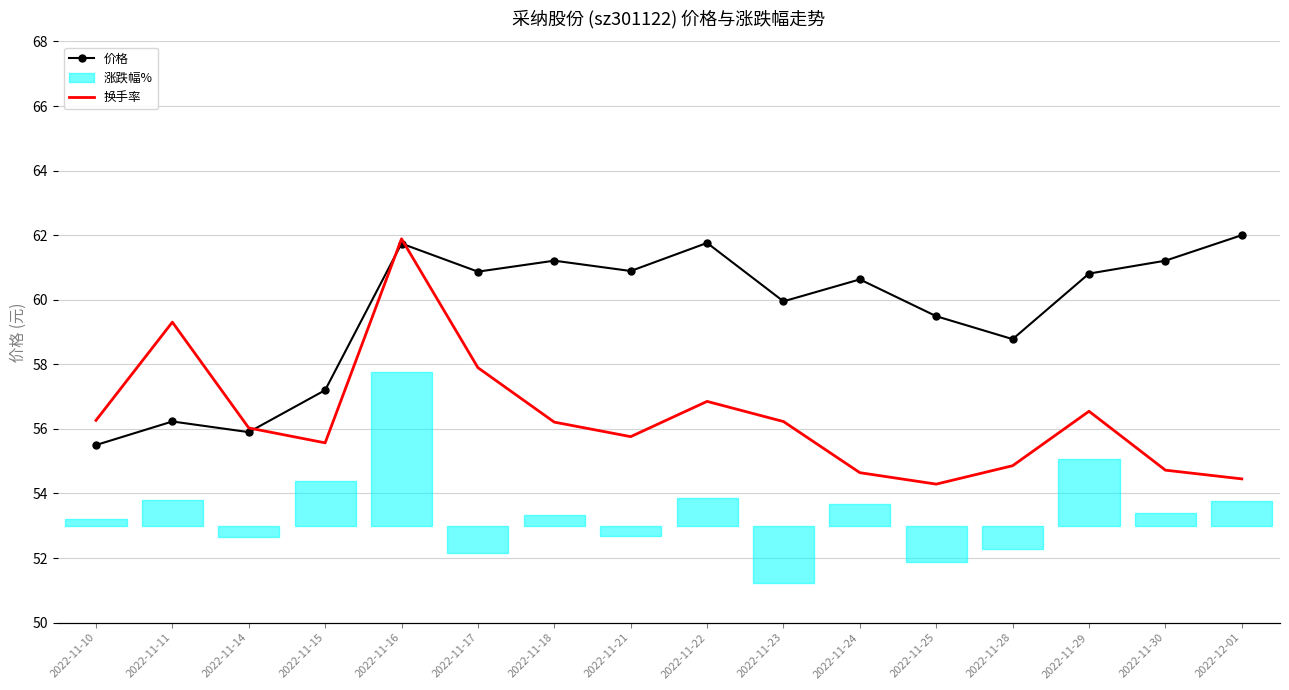

Where is 价格 nearest to the value 58?

2022-11-28